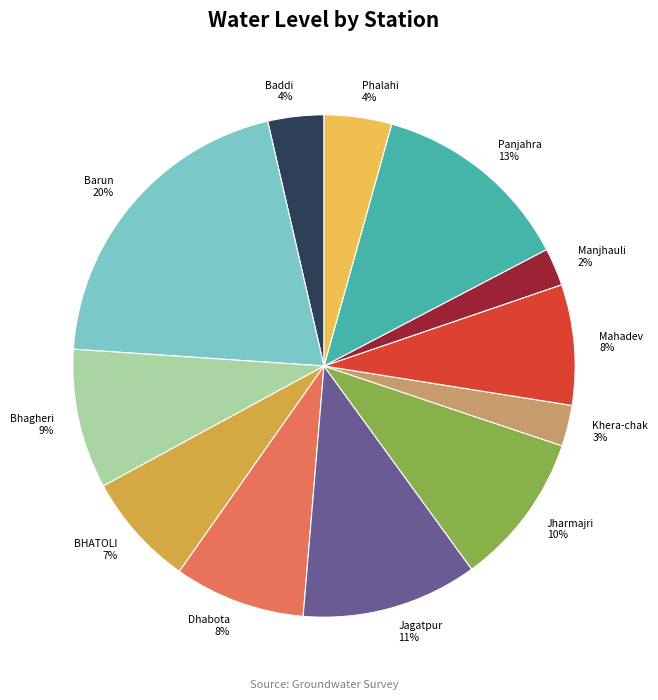

Is it true that Barun is 20% of the pie?

True